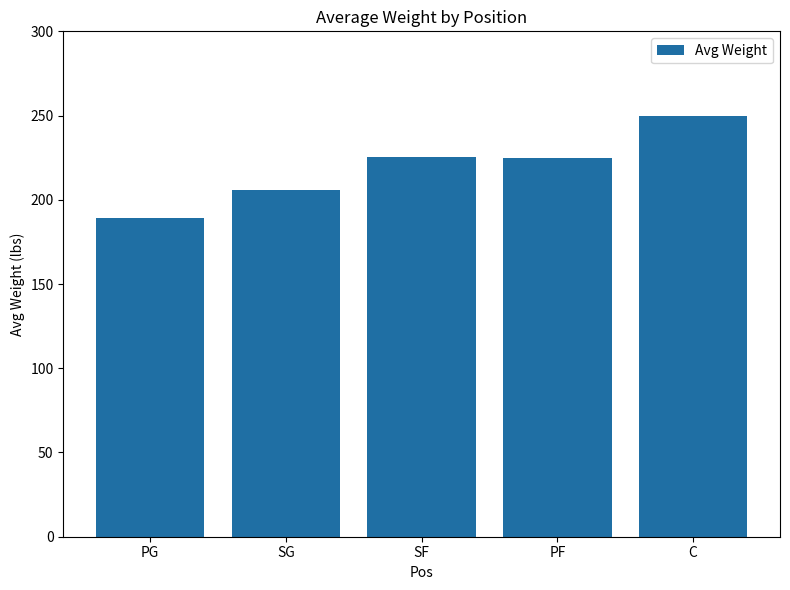

Are the bars grouped side by side (vs. stacked)?

No